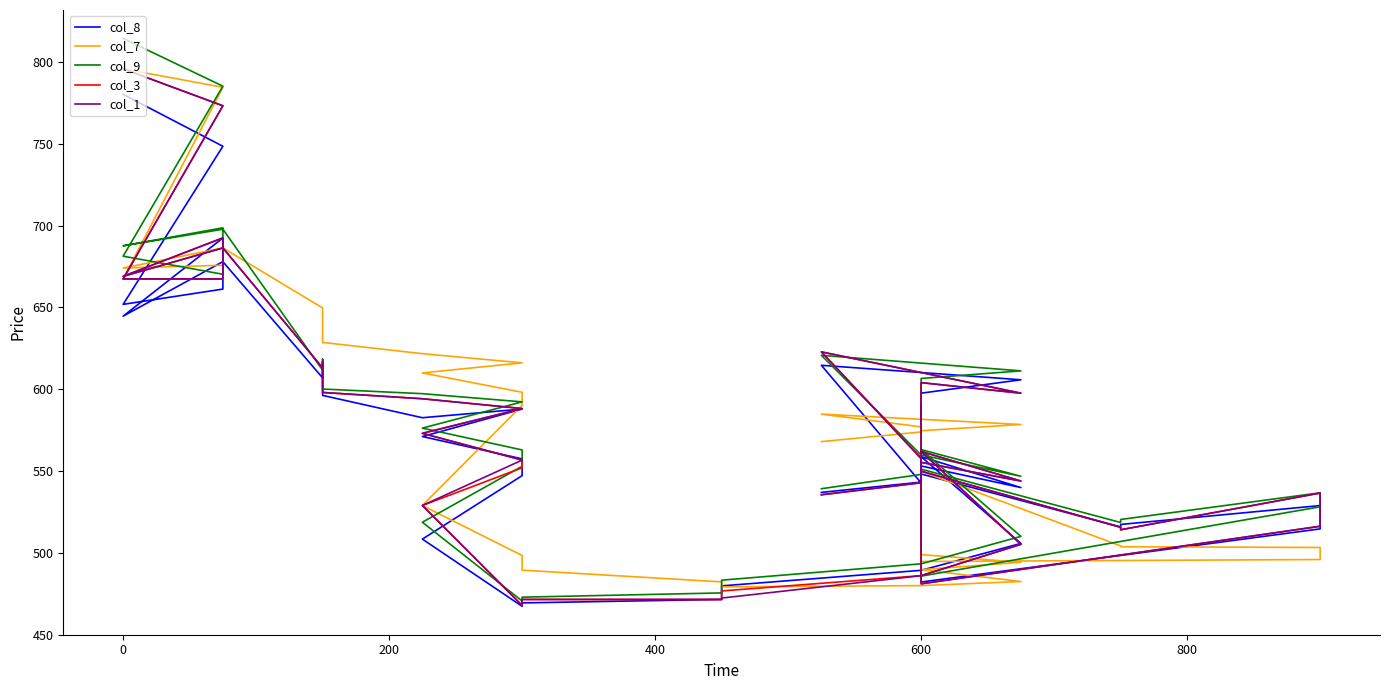

Reading left to right, transcribe all the data shown in this chart.

col_8: 780.2	748.5	651.9	661.2	692.5	644.6	678.0	606.9	612.8	596.2	582.5	587.9	571.0	557.4	547.1	508.4	467.2	469.4	471.4	479.8	489.2	505.7	558.8	539.9	553.0	482.1	514.6	528.9	517.3	515.8	548.1	579.0	586.5	597.5	605.8	614.6	542.7	543.2	536.9
col_7: 795.9	784.5	667.4	667.4	675.8	674.1	686.4	649.7	638.8	628.6	621.7	616.1	610.0	598.1	590.1	528.9	498.3	489.4	482.2	479.1	479.9	482.4	489.6	494.2	498.9	494.7	495.9	503.2	503.7	504.2	549.9	563.3	567.2	574.6	578.4	584.8	577.0	573.9	567.9
col_9: 814.5	785.2	681.3	670.2	698.6	687.6	697.8	611.6	618.4	600.1	597.2	592.2	576.2	562.9	552.9	518.6	470.5	472.9	475.4	483.2	493.2	510.0	563.0	546.8	559.8	485.7	528.1	536.6	520.4	518.5	551.1	584.4	588.6	606.5	611.2	620.7	559.8	547.9	539.1
col_3: 795.9	773.2	667.4	667.4	692.5	669.0	686.4	613.0	617.0	598.0	594.1	588.1	573.0	556.6	552.0	528.9	467.8	471.4	471.4	476.6	486.0	505.1	561.9	543.9	555.2	481.0	516.2	536.5	514.0	515.5	549.9	590.2	579.0	604.0	597.5	622.8	558.0	542.8	535.5
col_1: 795.9	773.2	667.4	667.4	692.5	669.0	686.4	613.0	617.0	598.0	594.1	588.1	573.0	556.6	556.6	528.9	467.8	471.4	471.4	472.3	486.0	505.1	561.9	543.9	555.2	481.0	516.2	536.5	514.0	515.5	549.9	590.2	579.0	604.0	597.5	622.8	557.5	542.8	535.5